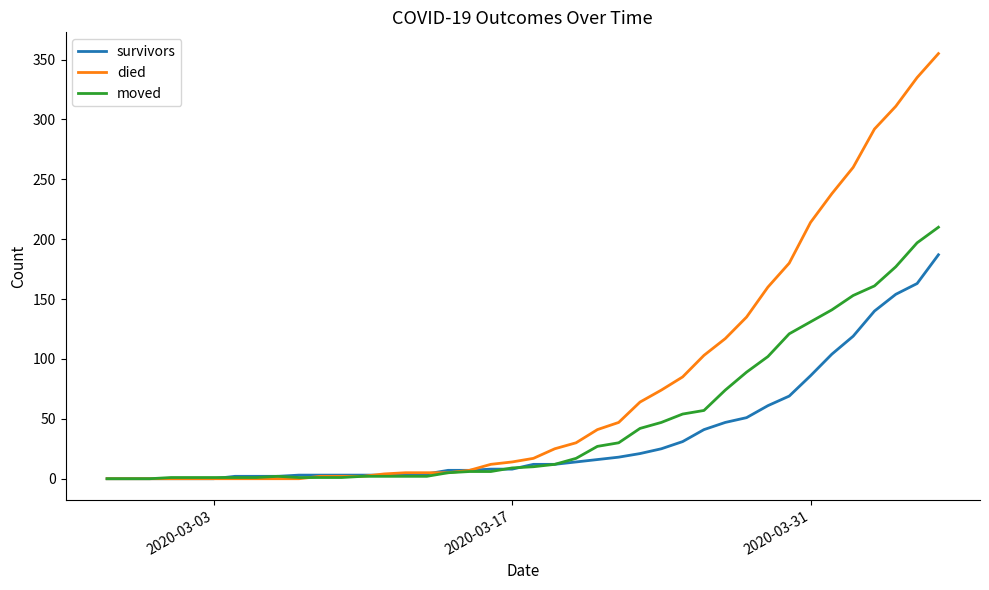

What is the highest value of the moved series?

210